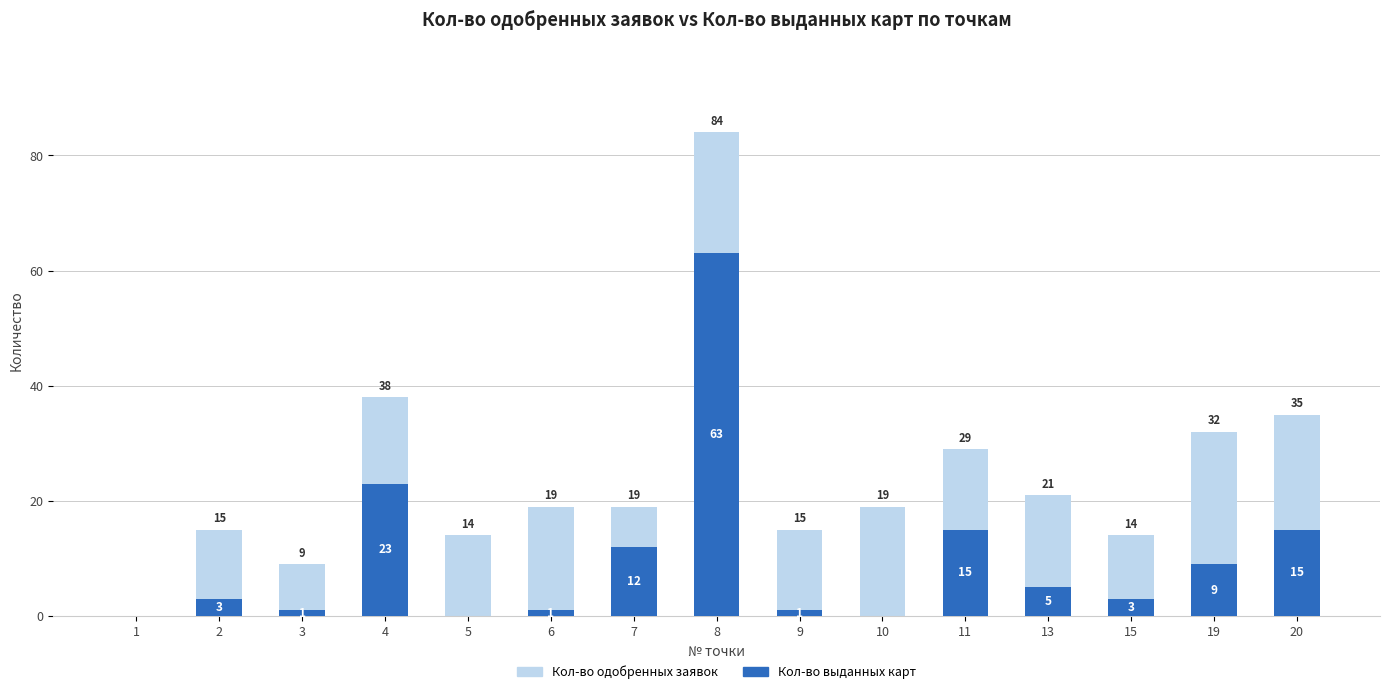

Which series has the largest total across all categories?

Кол-во одобренных заявок